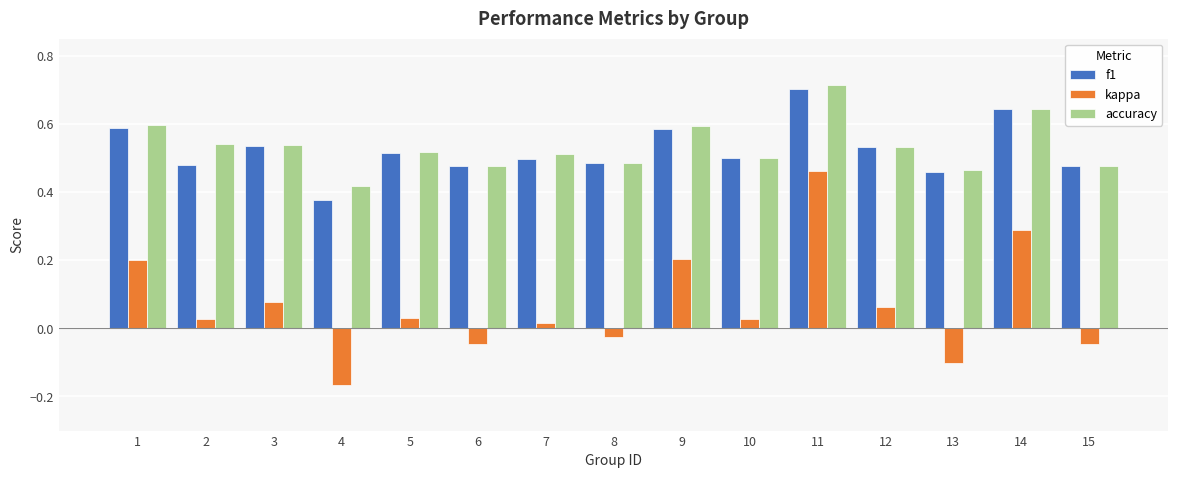

What is the sum of all accuracy values?

8.0